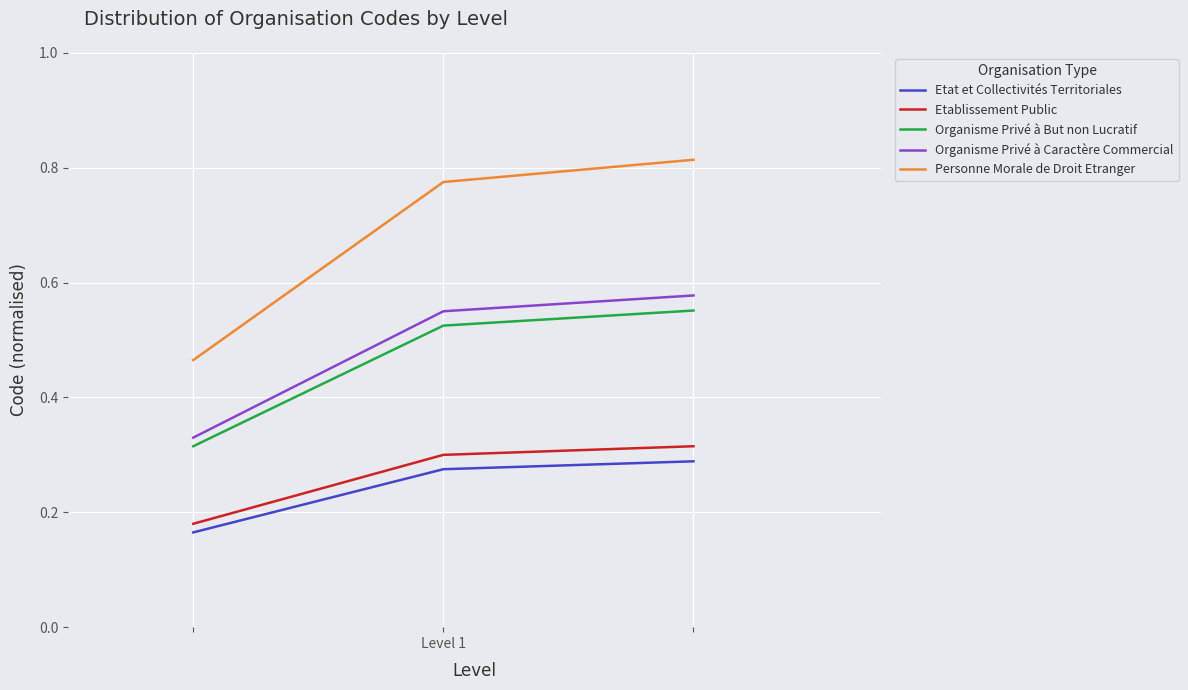

Which series has the largest total across all categories?

Personne Morale de Droit Etranger